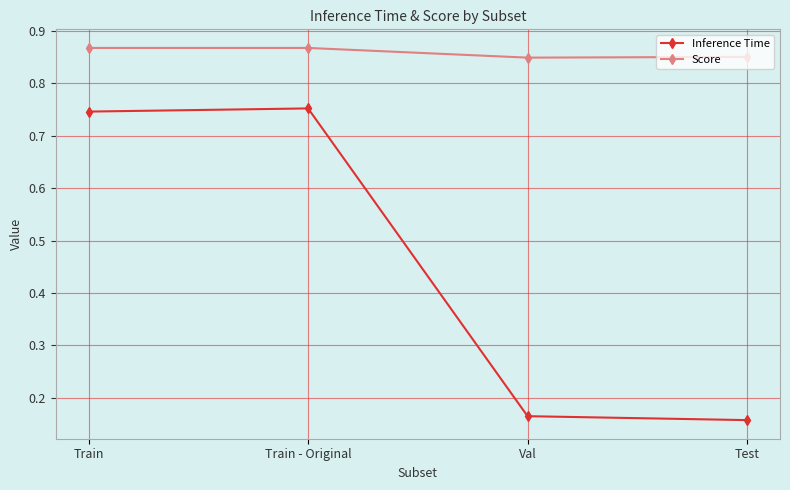

True or false: Inference Time and Score cross at least once.

False